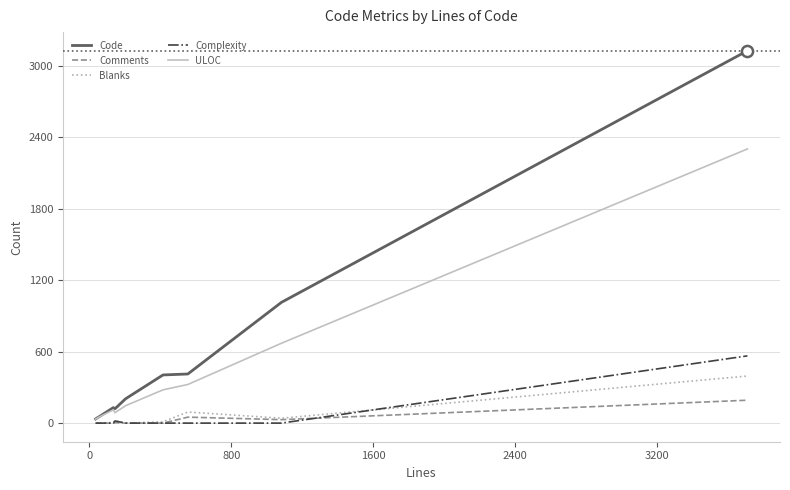

List the series in order of their peak value, highest first.

Code, ULOC, Complexity, Blanks, Comments